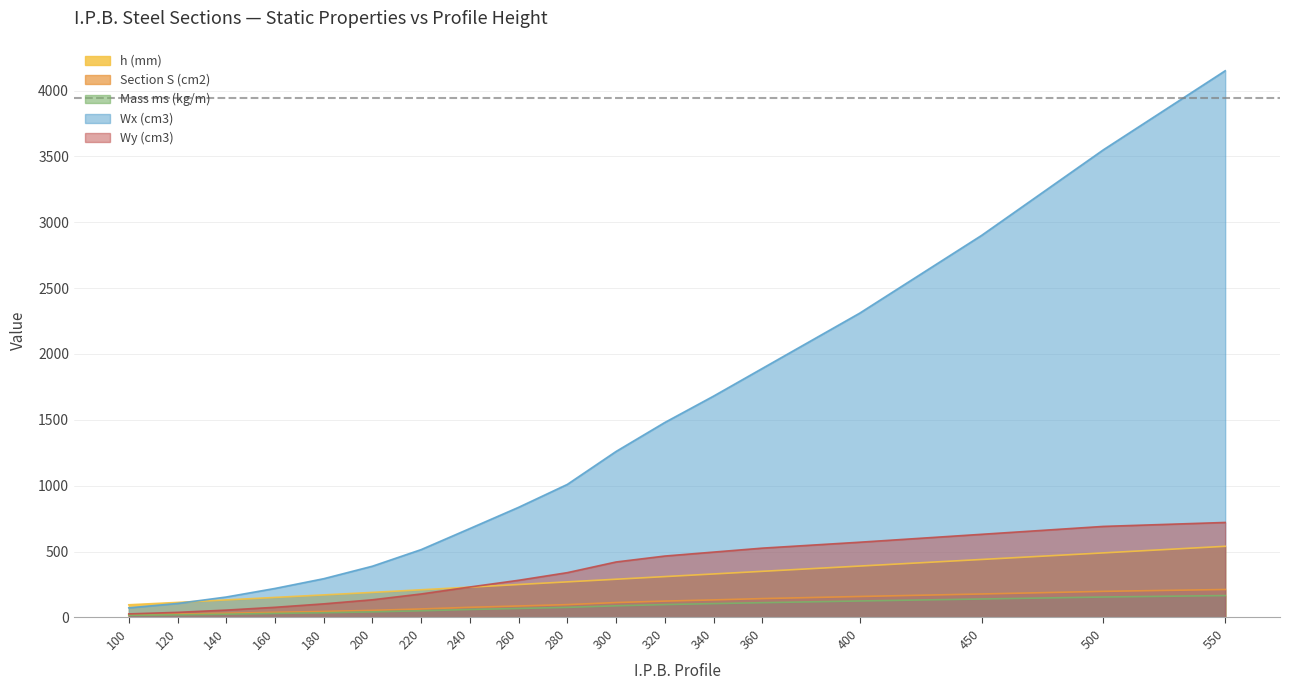

Count the number of data series in this chart.

5